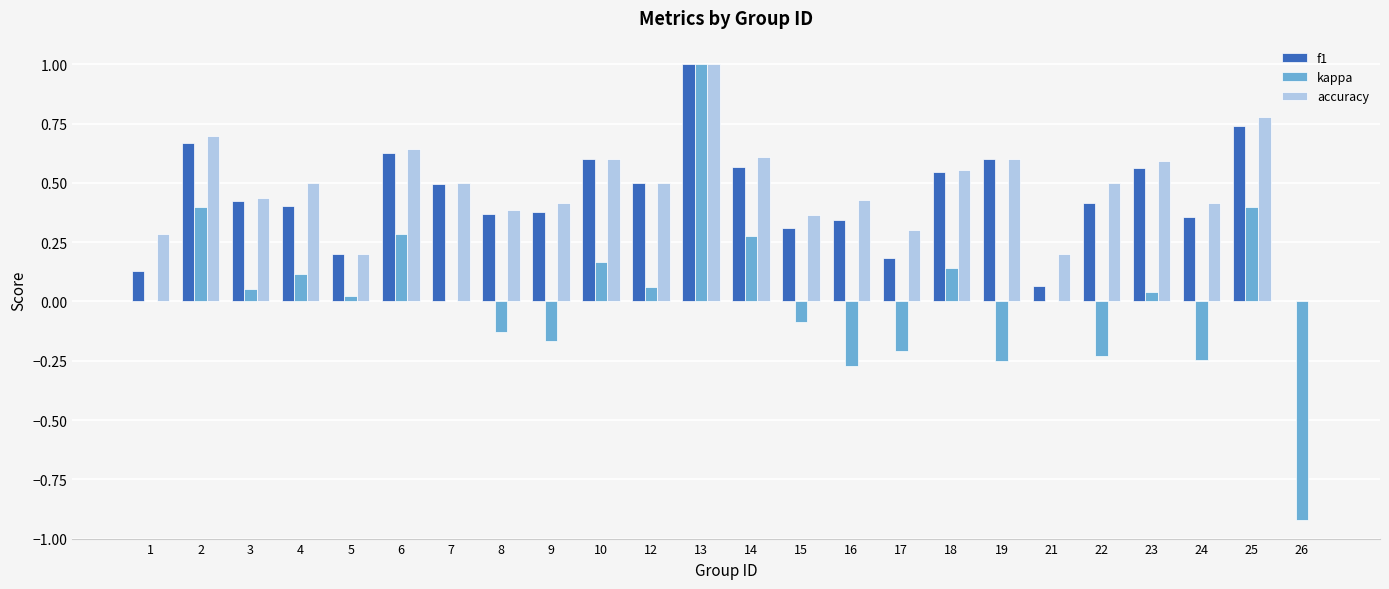

At which category does the chart reach its peak across all series?

13